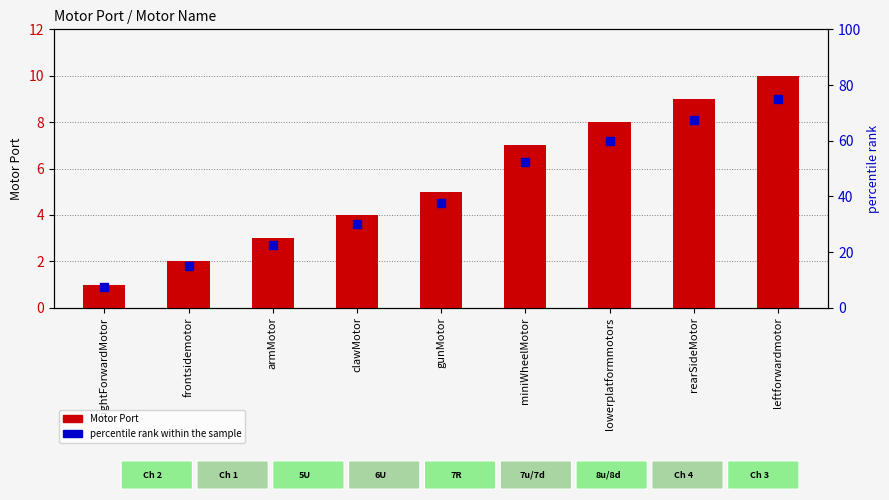

Which series has the largest total across all categories?

percentile rank within the sample